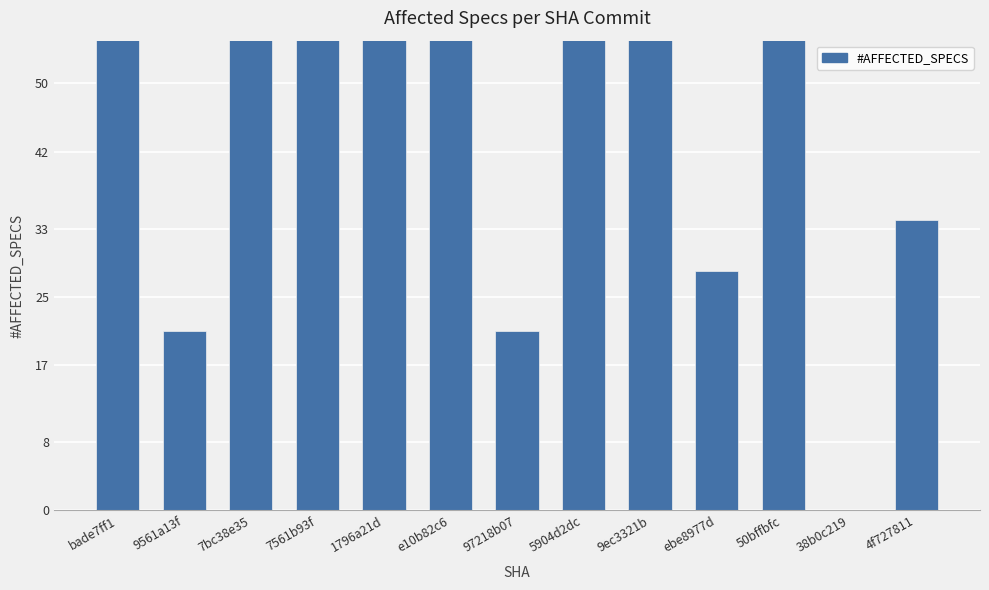

Which label corresponds to the smallest value in the chart?

38b0c219